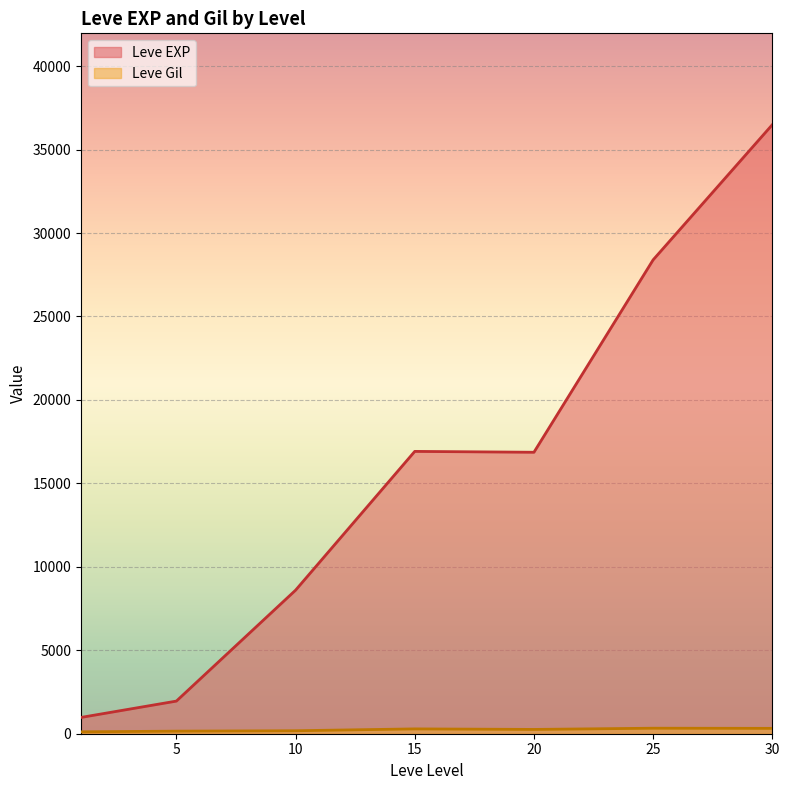

List the series in order of their peak value, highest first.

Leve EXP, Leve Gil